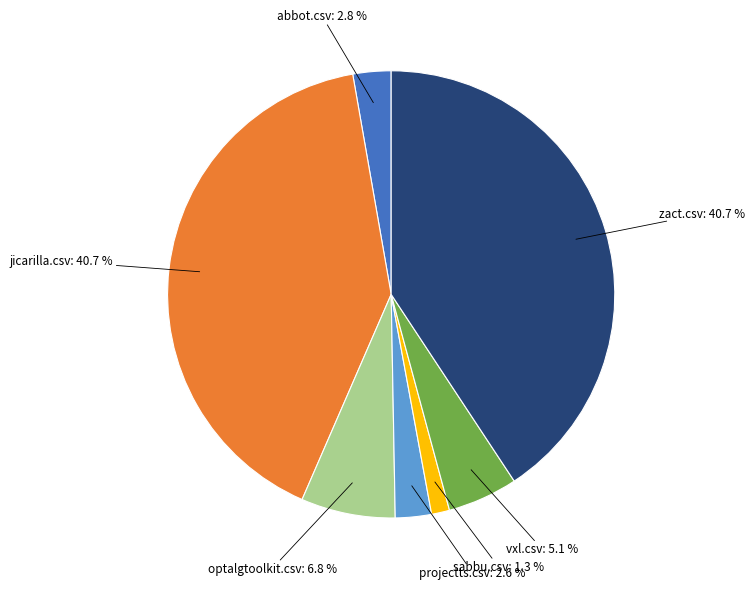

Does any single category account for the majority?

No